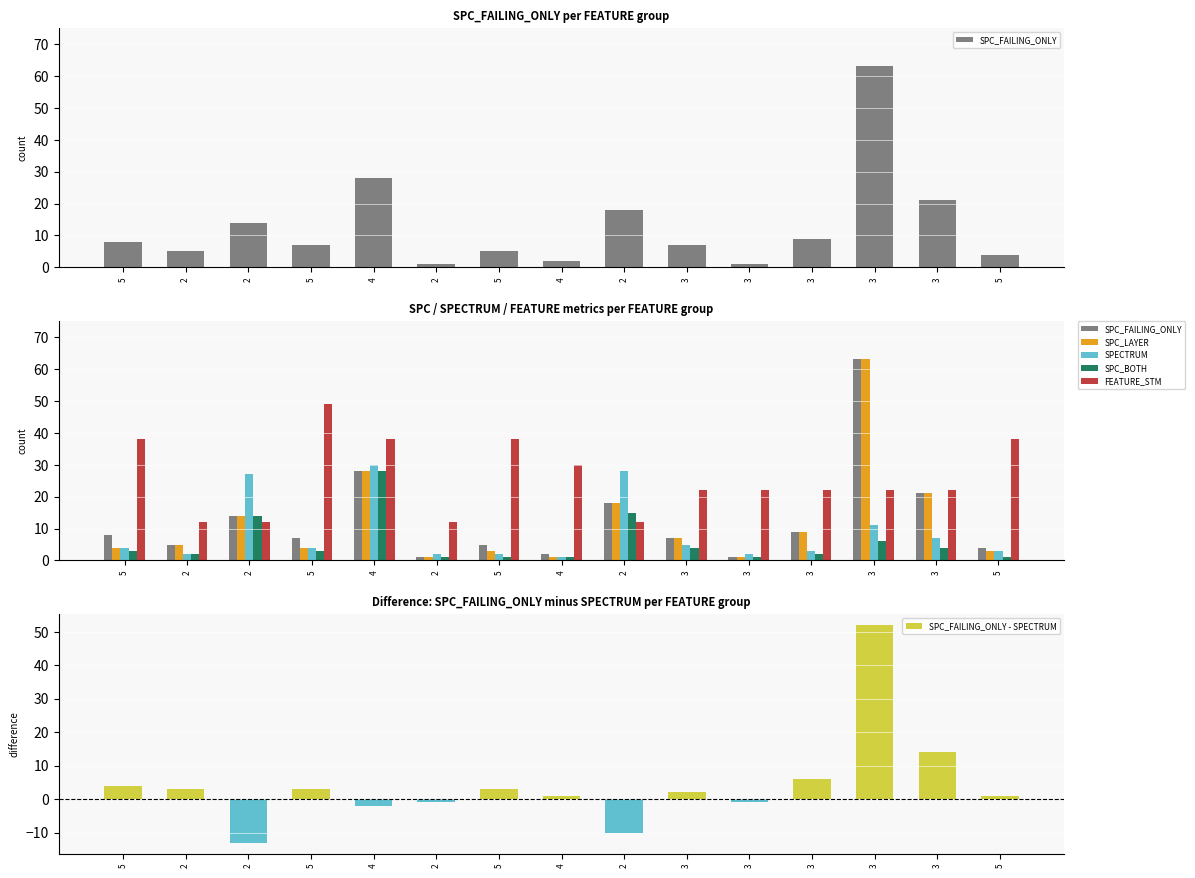

At 4, list the series in order from smallest to largest.

SPC_FAILING_ONLY - SPECTRUM, SPC_FAILING_ONLY, SPC_LAYER, SPC_BOTH, SPECTRUM, FEATURE_STM